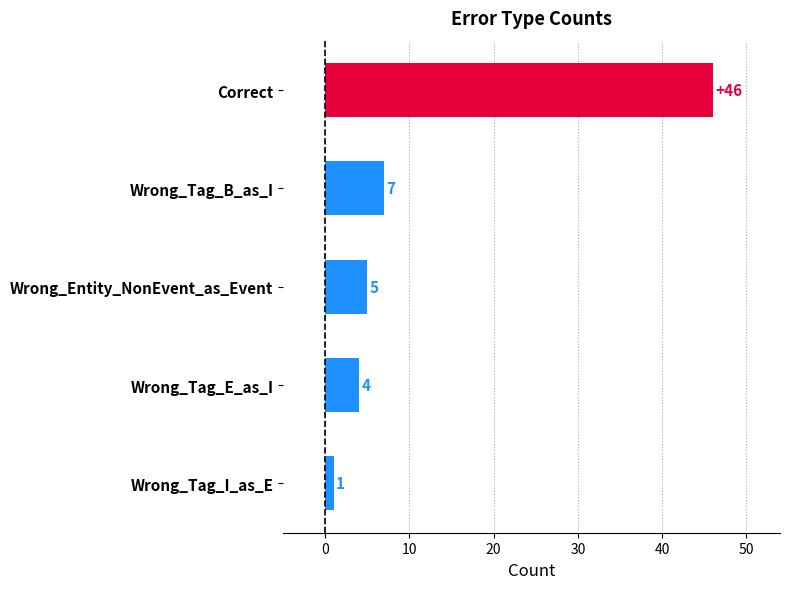

True or false: the data shows 5 at Wrong_Entity_NonEvent_as_Event.

True